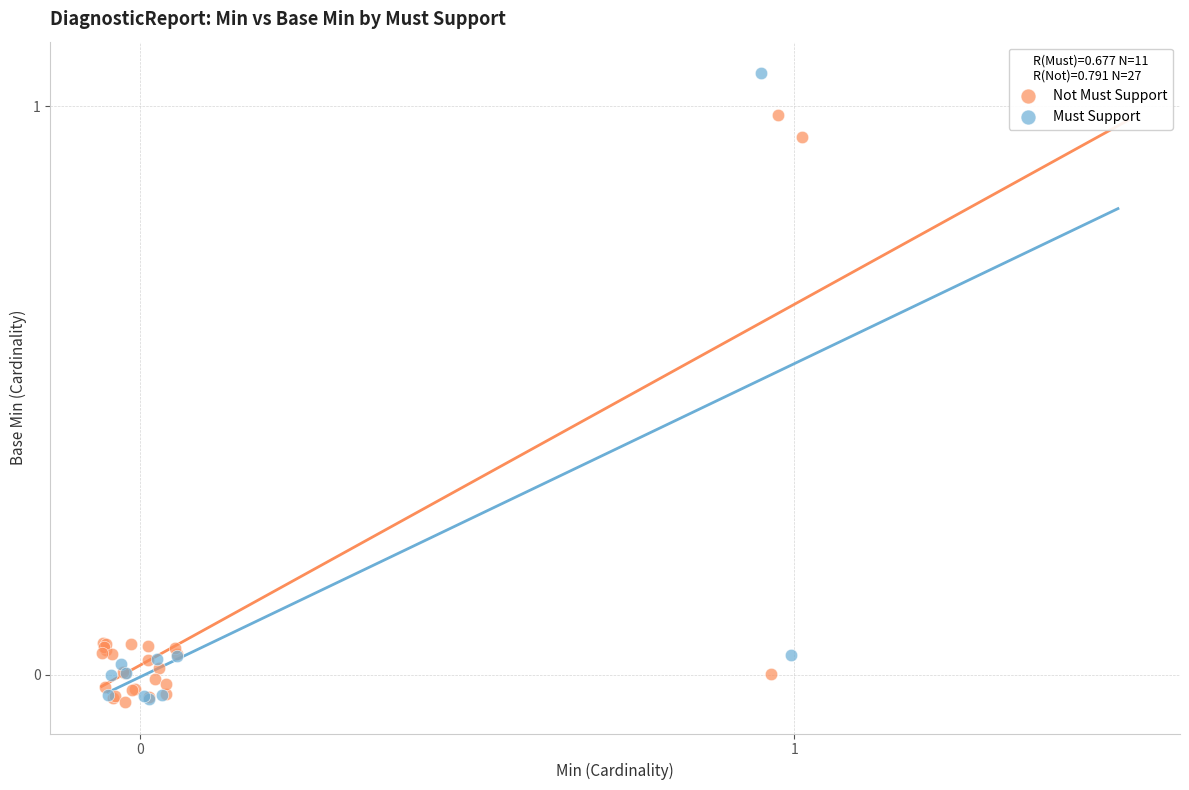

Which series reaches the maximum Y coordinate?

Must Support